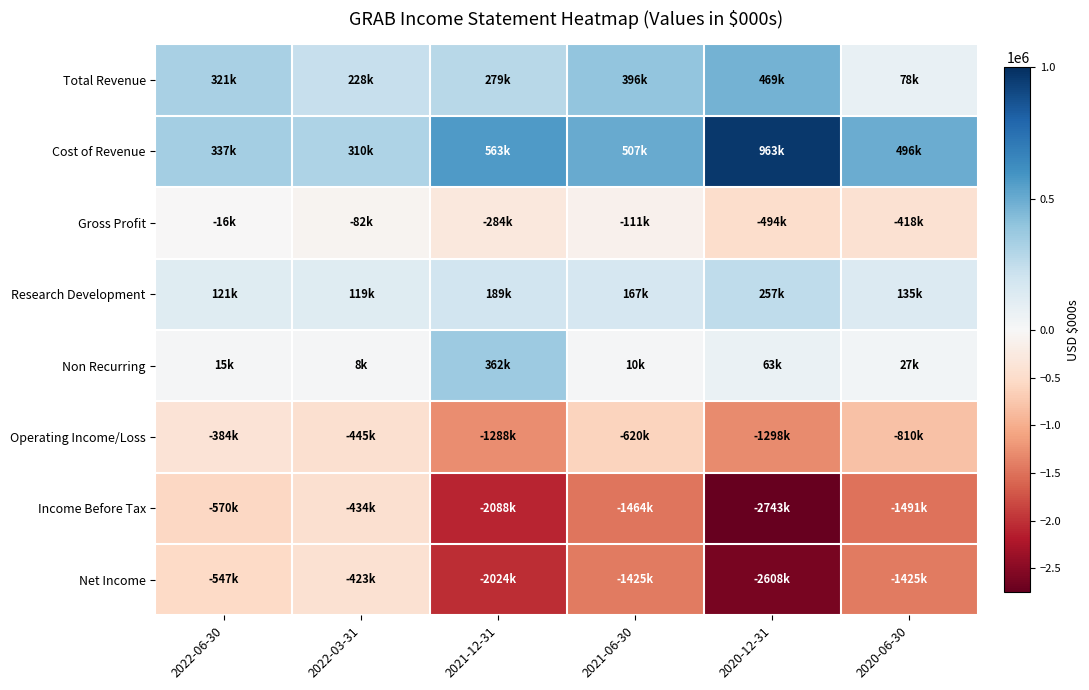

At 2021-12-31, list the series in order from largest to smallest.

Cost of Revenue, Non Recurring, Total Revenue, Research Development, Gross Profit, Operating Income/Loss, Net Income, Income Before Tax